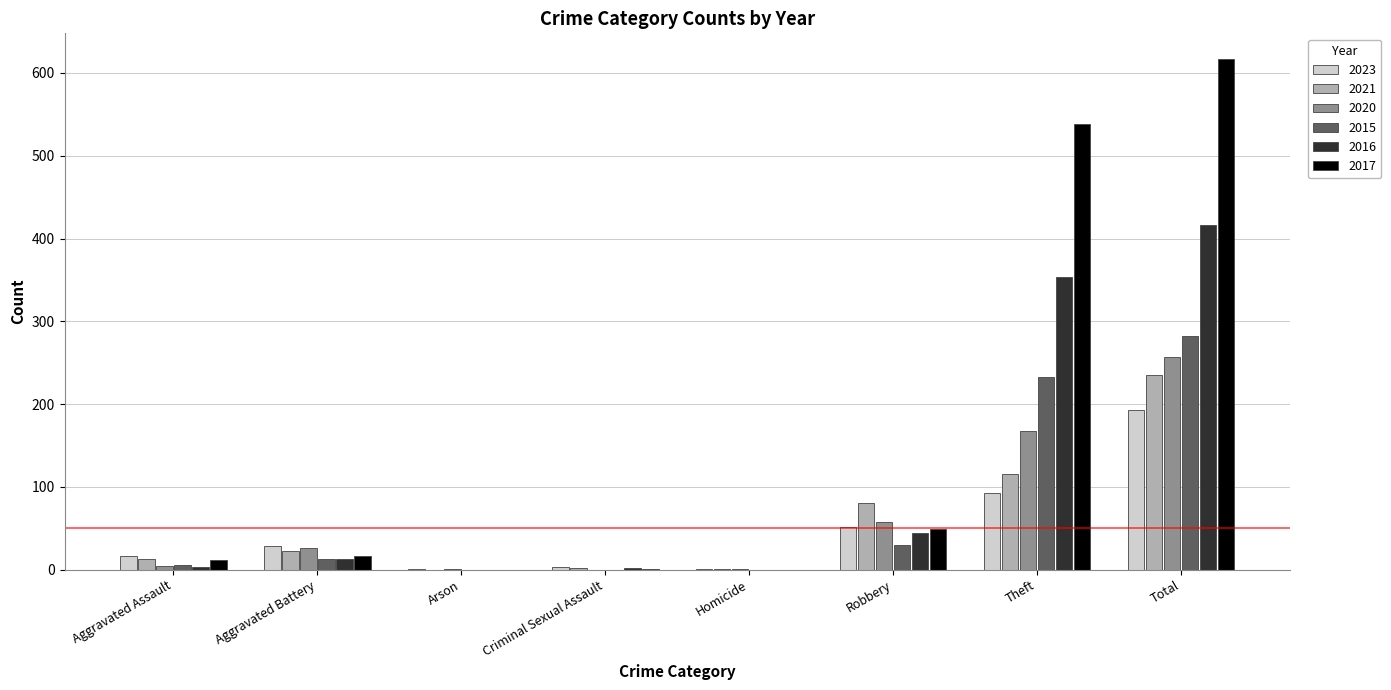

True or false: 2020 has a value of 36 at Robbery.

False